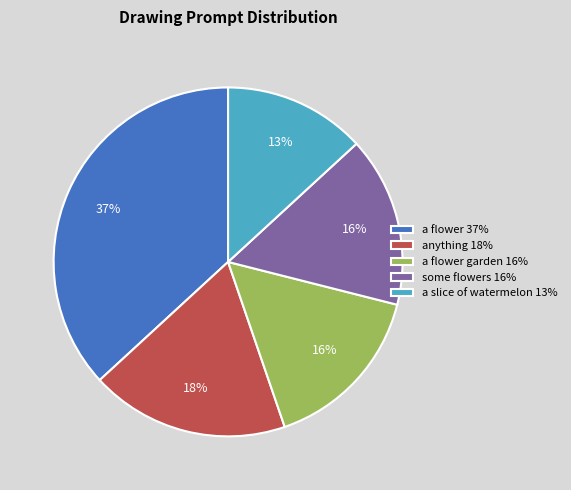

To the nearest percent, what is the average slice percentage?

20%